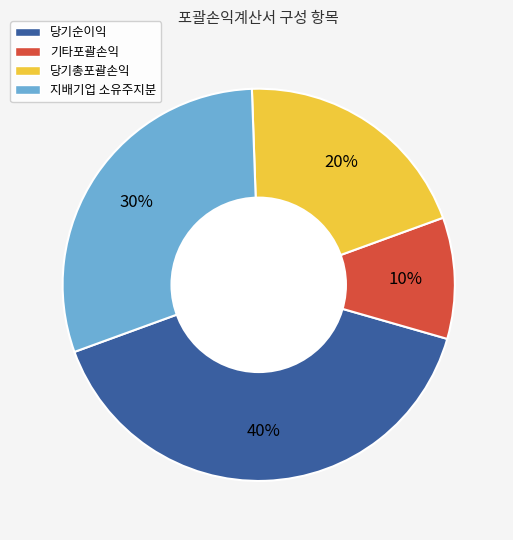

The 기타포괄손익 slice represents 10% of the pie. True or false?

True